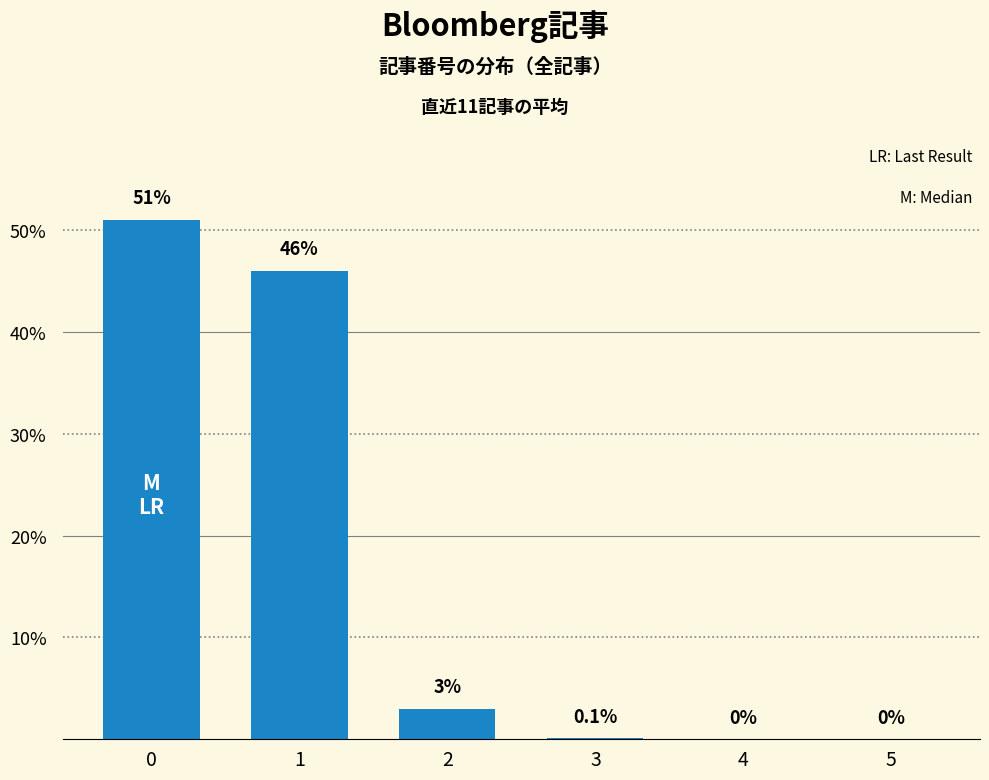

Reading left to right, extract all data points from this chart.

0=51.0	1=46.0	2=3.0	3=0.1	4=0.0	5=0.0